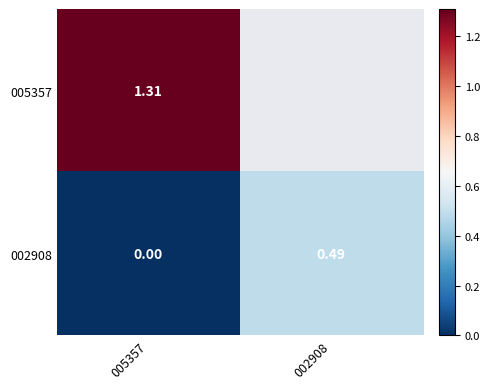

What is the average value of the 002908 series?

0.2